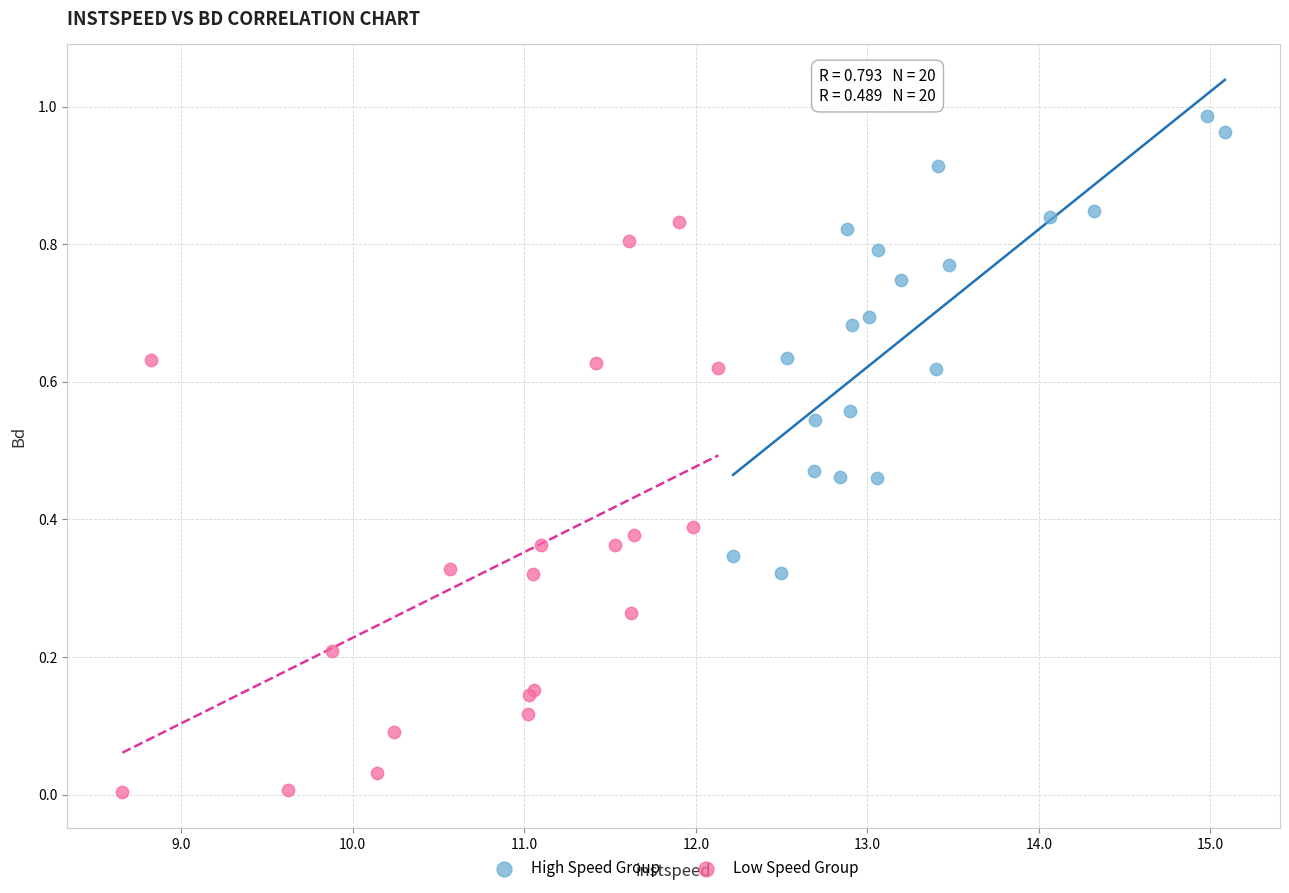

Which series contains the lowest Y value?

Low Speed Group